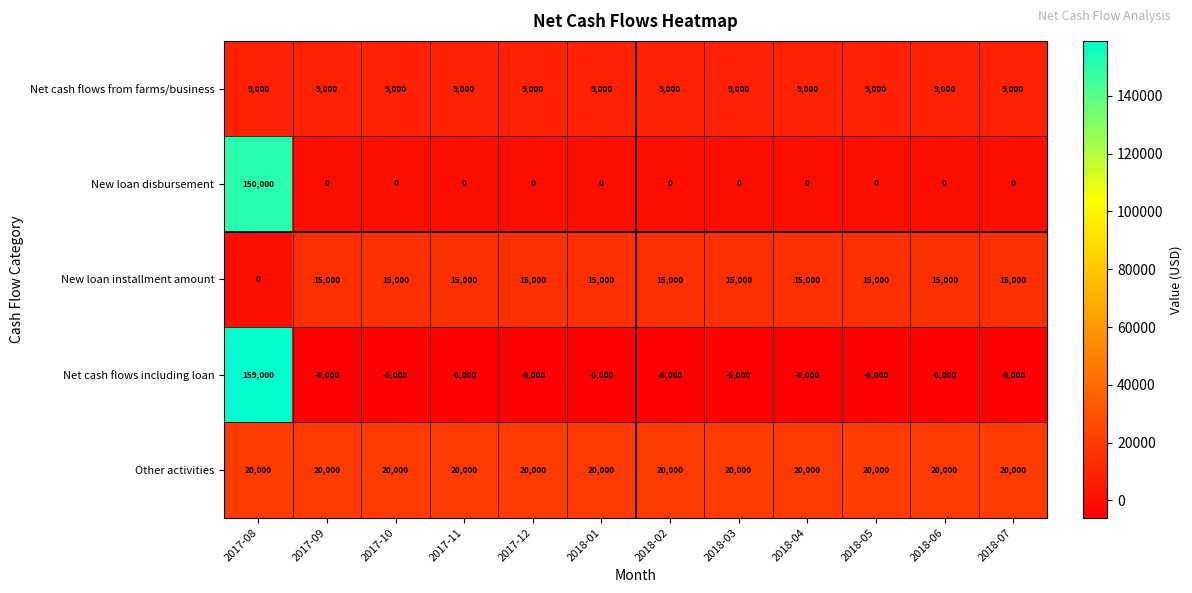

At 2017-09, list the series in order from smallest to largest.

Net cash flows including loan, New loan disbursement, Net cash flows from farms/business, New loan installment amount, Other activities